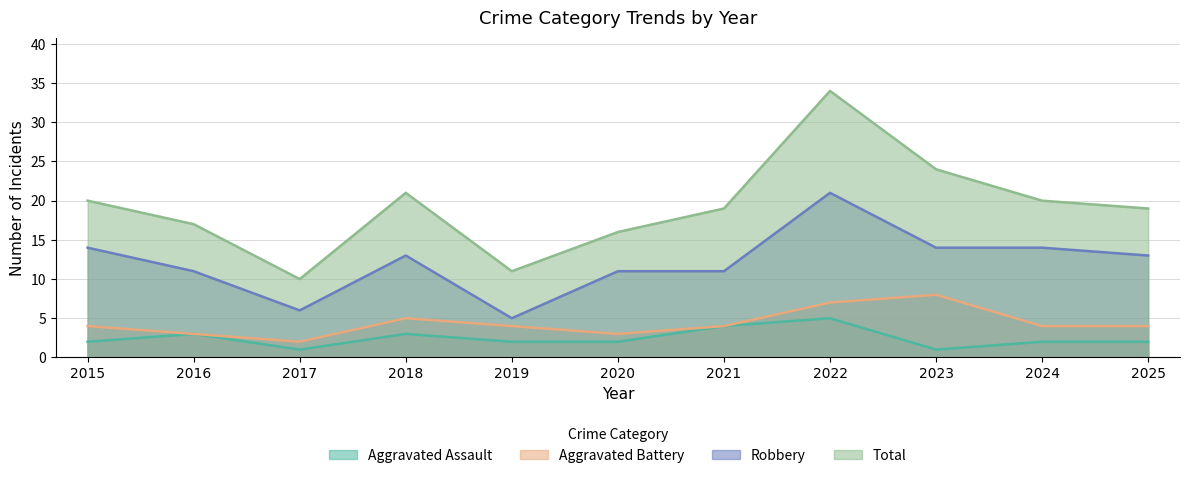

Rank the series at 2017 from lowest to highest value.

Aggravated Assault, Aggravated Battery, Robbery, Total